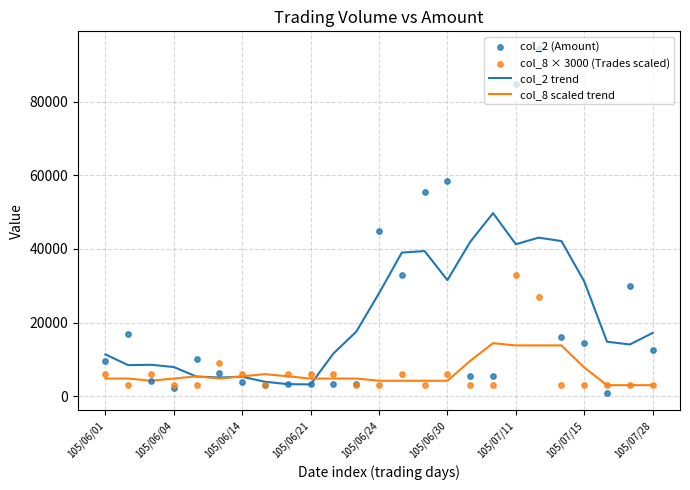

The value of col_8 scaled trend at 105/06/30 is 4200. True or false?

True